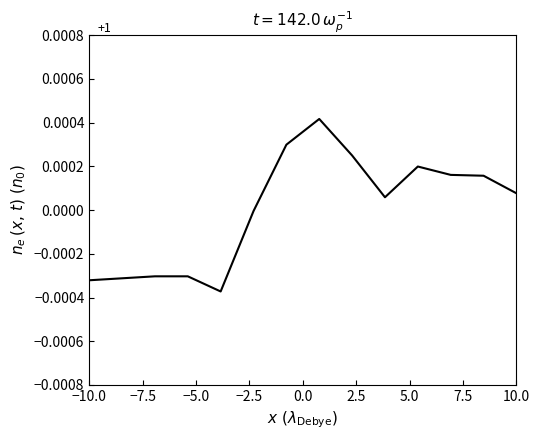

Does the chart display data point markers on the line(s)?

No